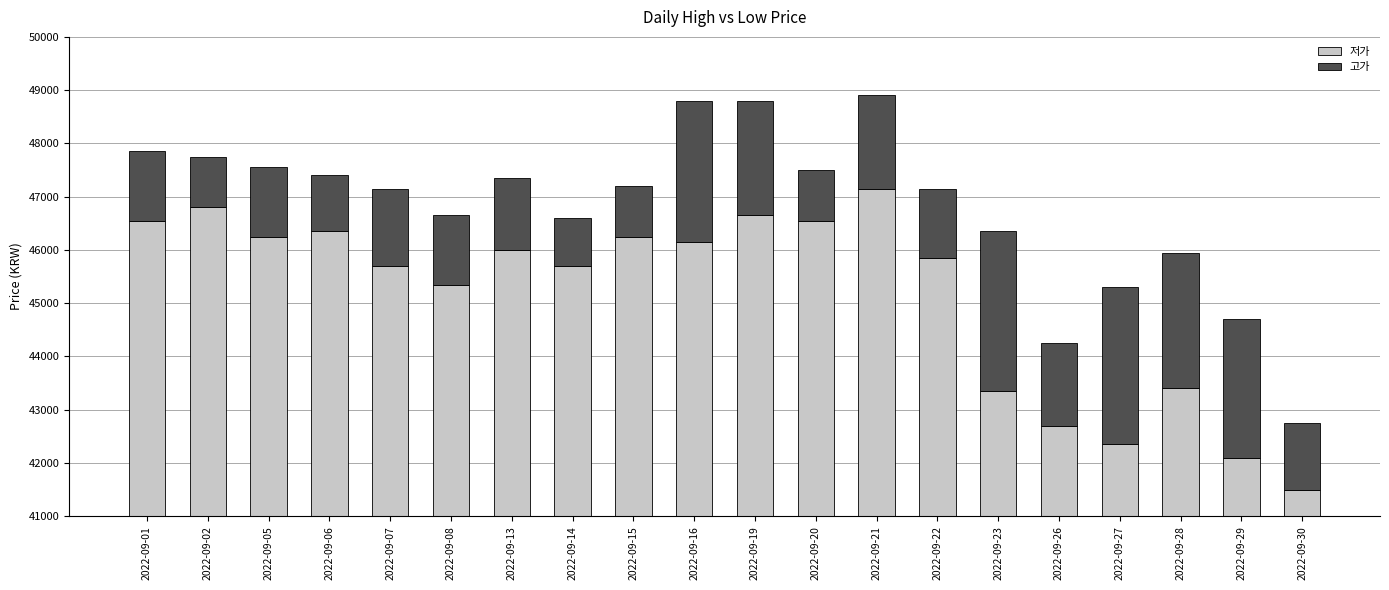

At which category is the sum across all series the highest?

2022-09-21